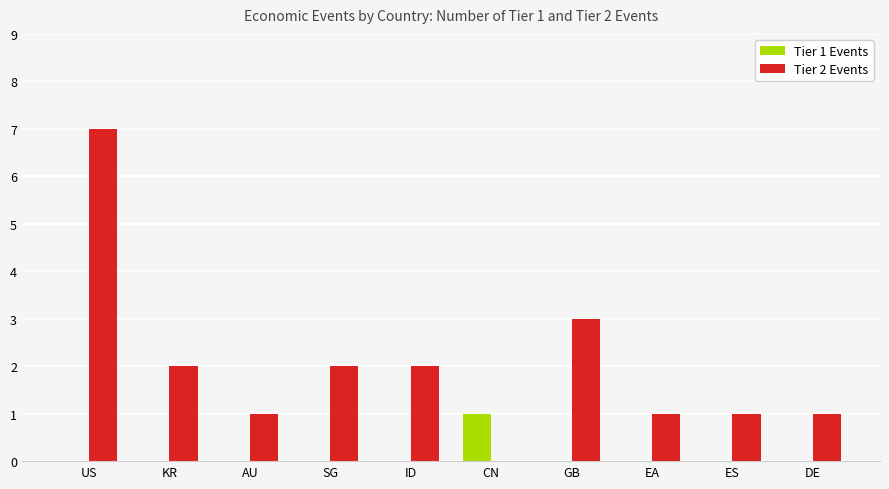

Which series has the largest total across all categories?

Tier 2 Events